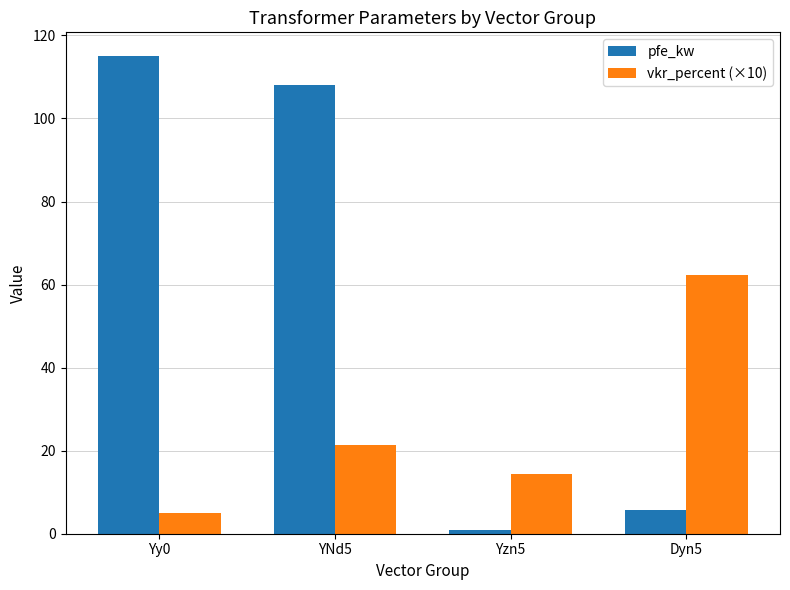

How many groups of bars are there?

4